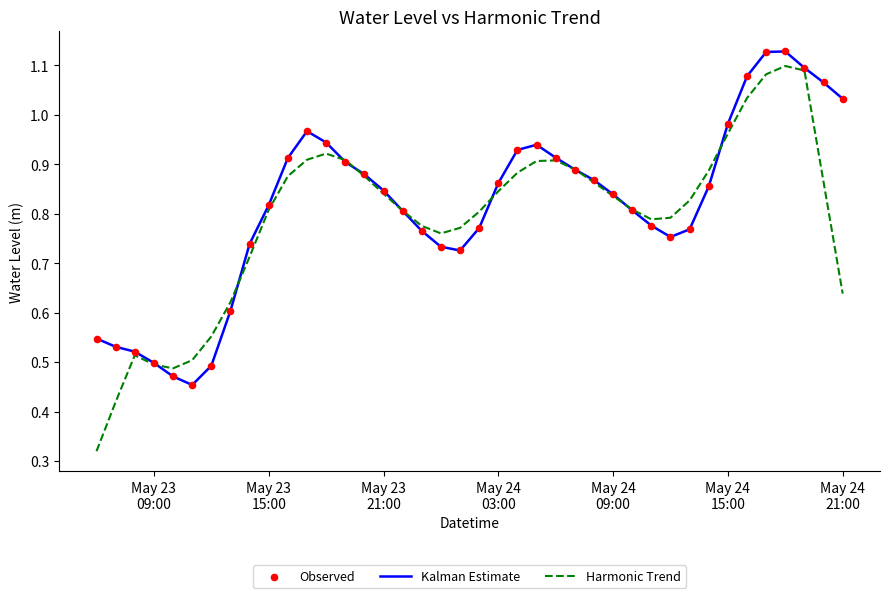

Which series has the largest range (max minus min)?

Harmonic Trend